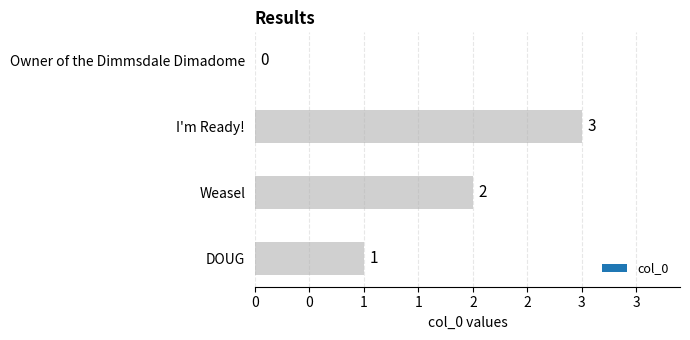

Are the bars horizontal?

Yes